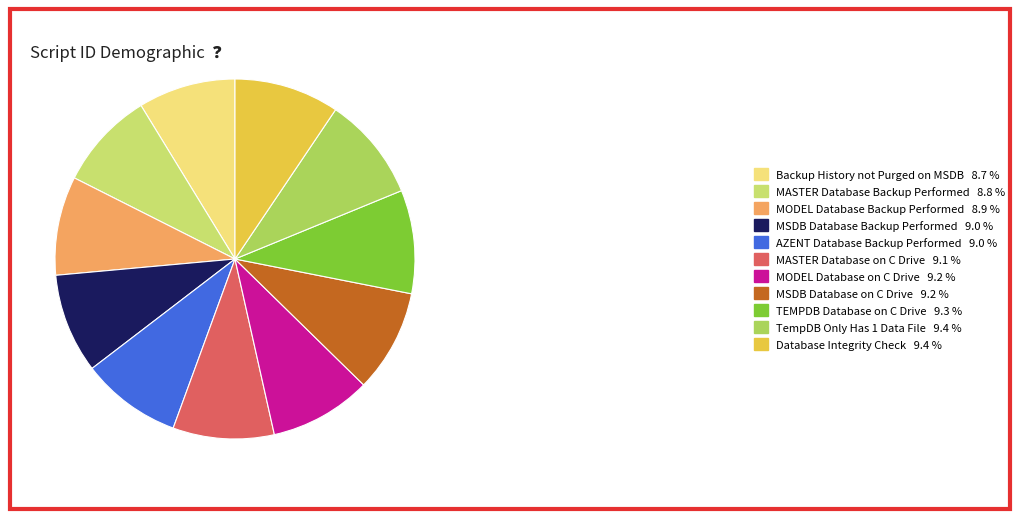

To the nearest percent, what is the difference between the largest and smallest slice percentages?

1%